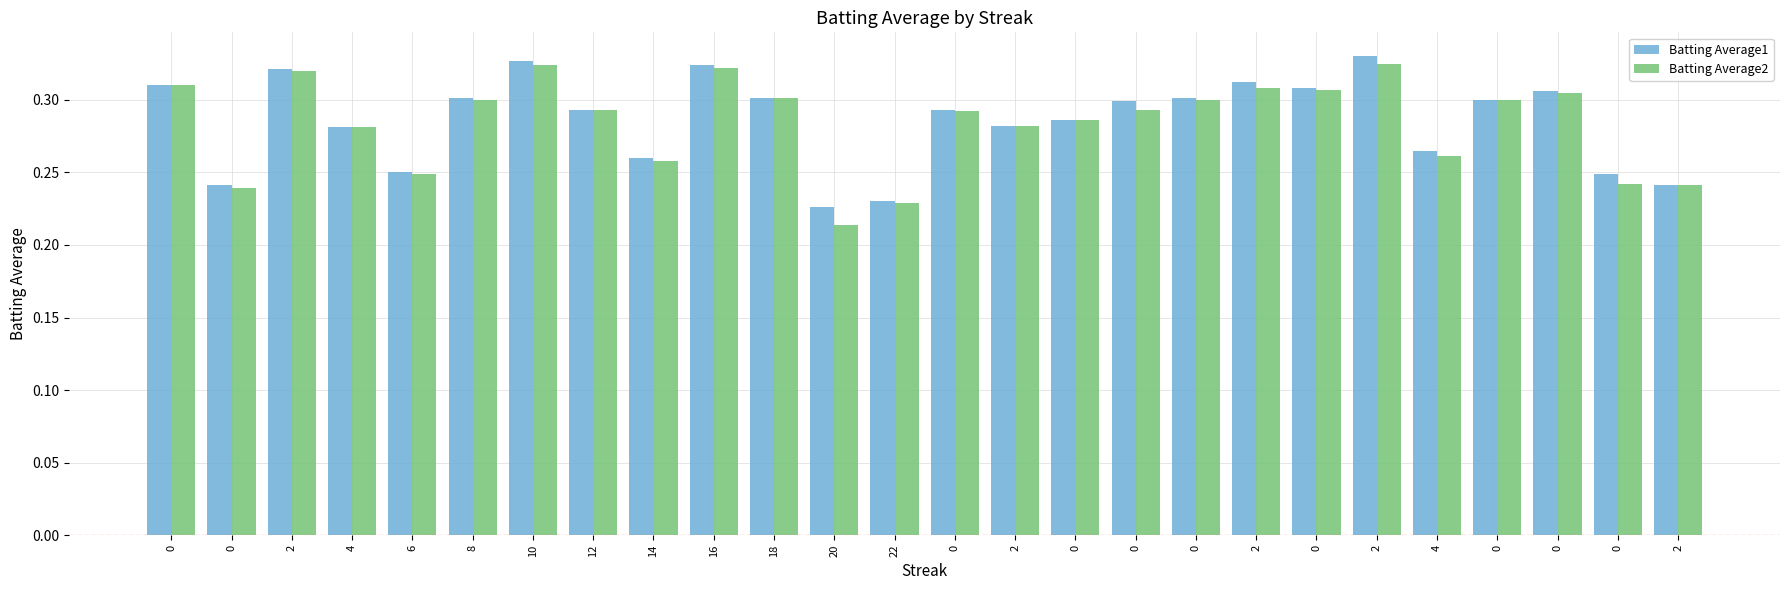

Which series has the largest range (max minus min)?

Batting Average2